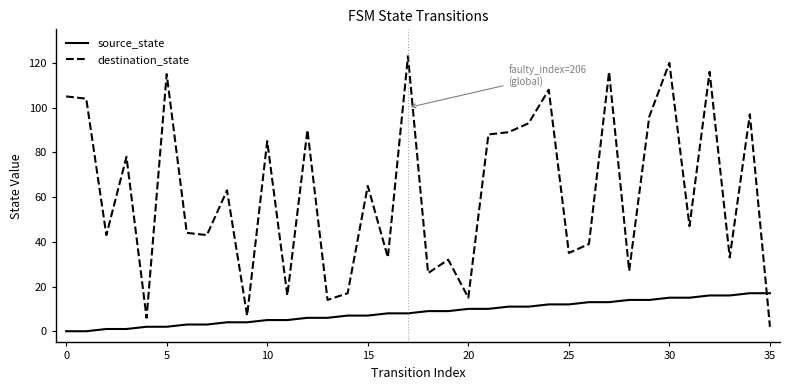

Count the number of categories in the chart.

36